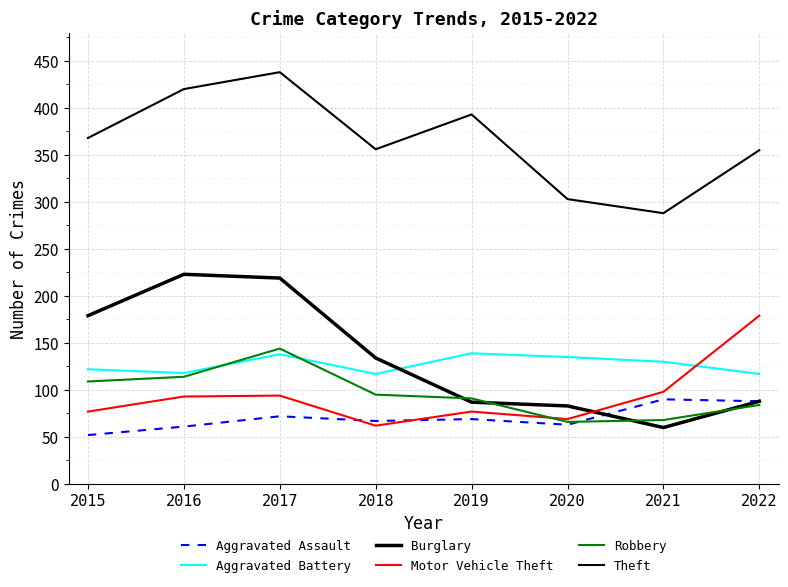

List the labels in order of Theft value, largest first.

2017, 2016, 2019, 2015, 2018, 2022, 2020, 2021